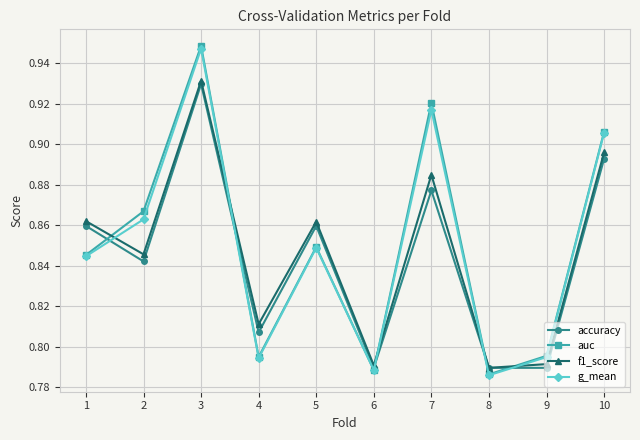

True or false: auc has a value of 1.5 at 1.

False